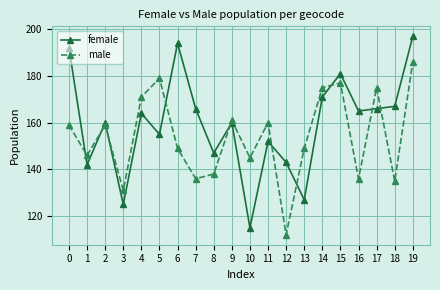

How many data points does each series have?

20